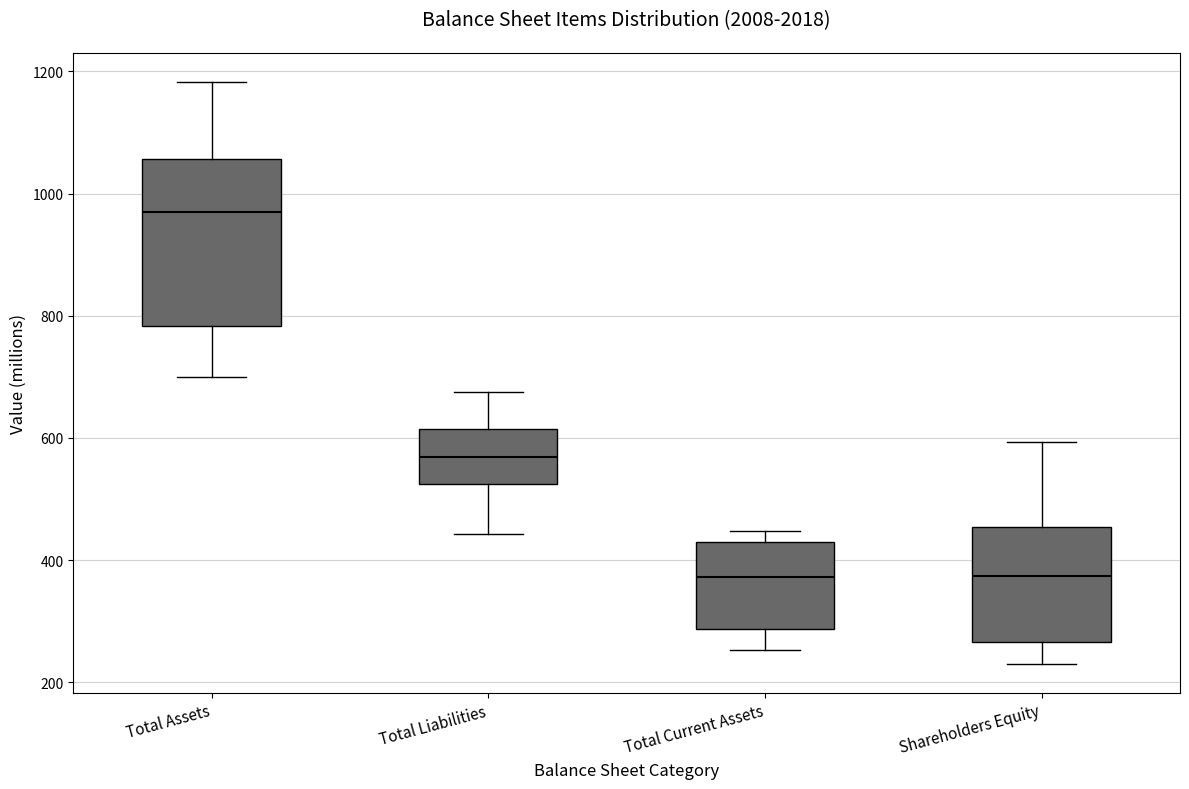

Where does the median line of the box for Total Assets sit on the y-axis? The values are not printed on the chart, so give them approximately, as read against the axis.

980